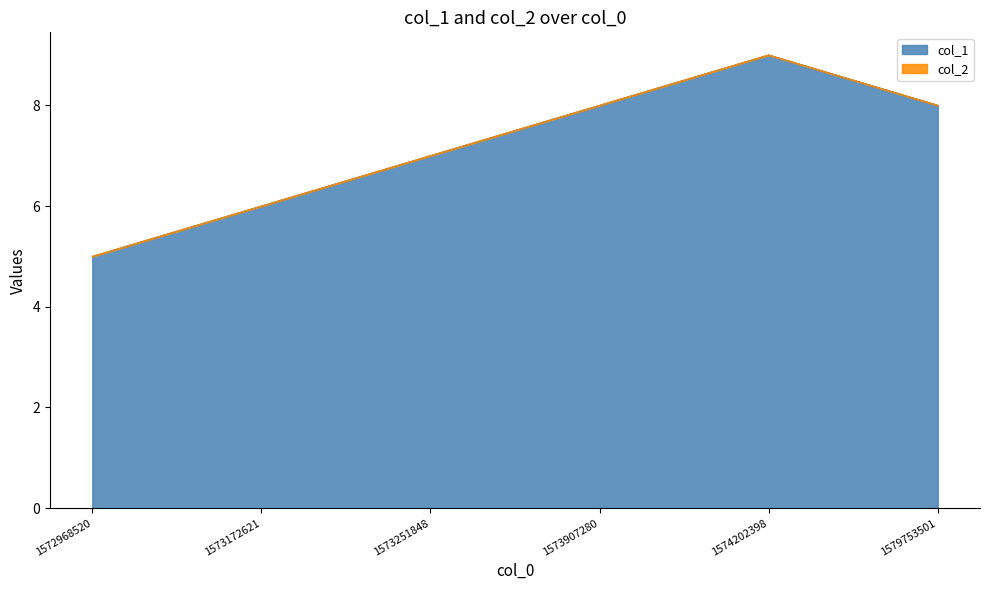

Reading right to left, extract all data points from this chart.

8	9	8	7	6	5